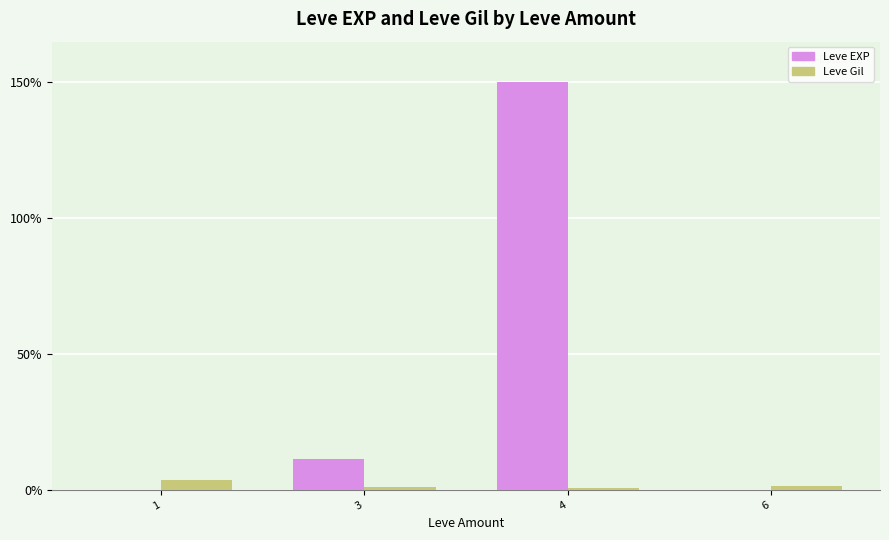

Is it true that Leve EXP equals 75.2 at 4?

False